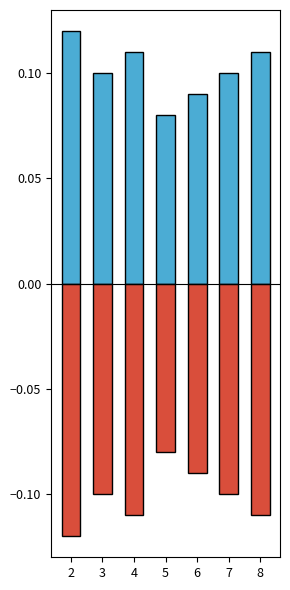

The Positive series shows 0.1 at 2. True or false?

True